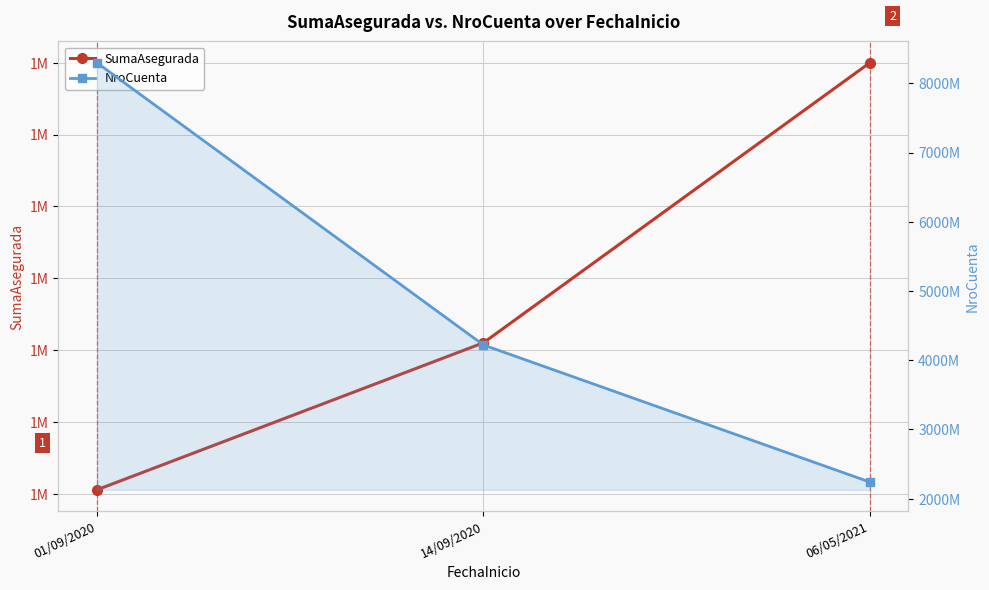

What position from the left is 14/09/2020?

2